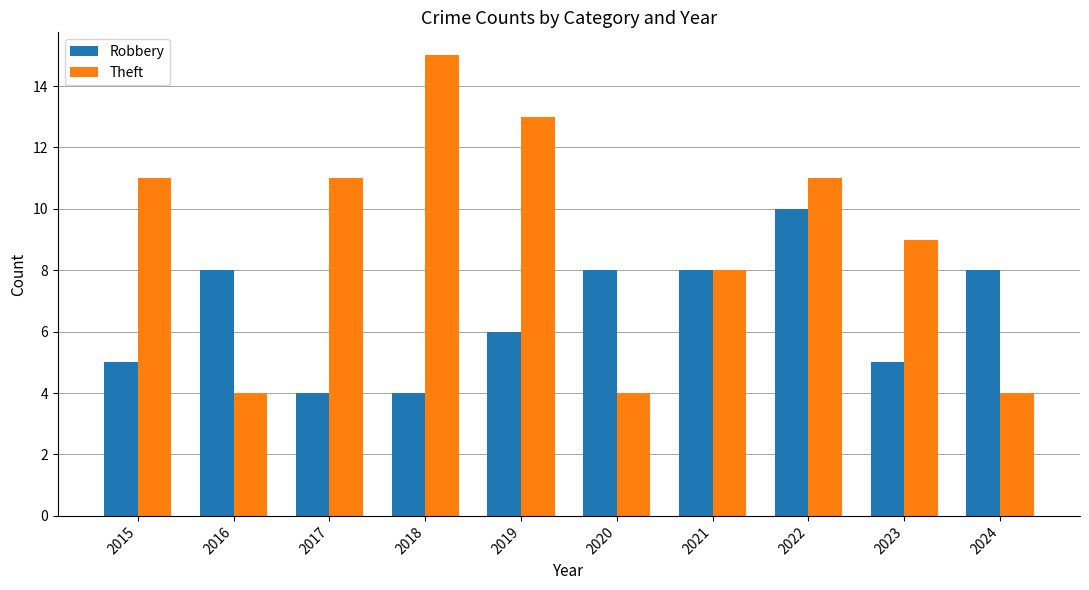

What is the sum of the Robbery values at 2020 and 2021?

16